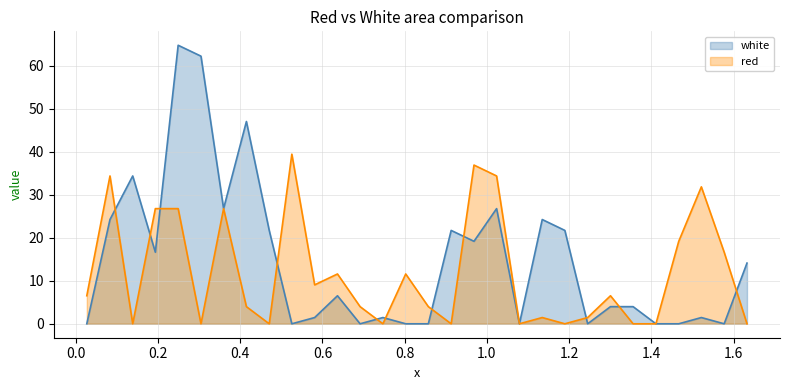

How many distinct data groups are displayed?

2